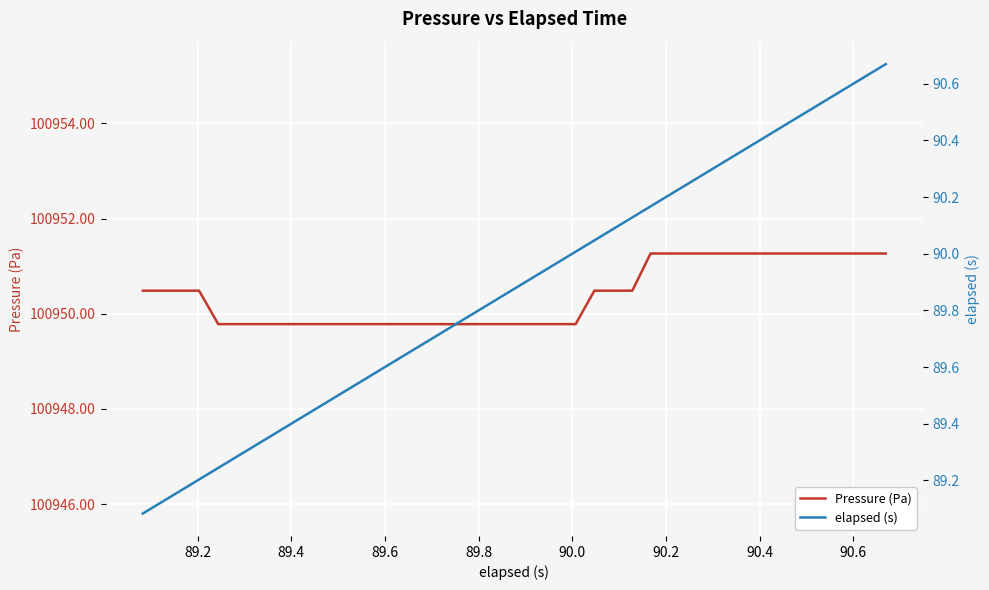

How many categories are shown in the chart?

40